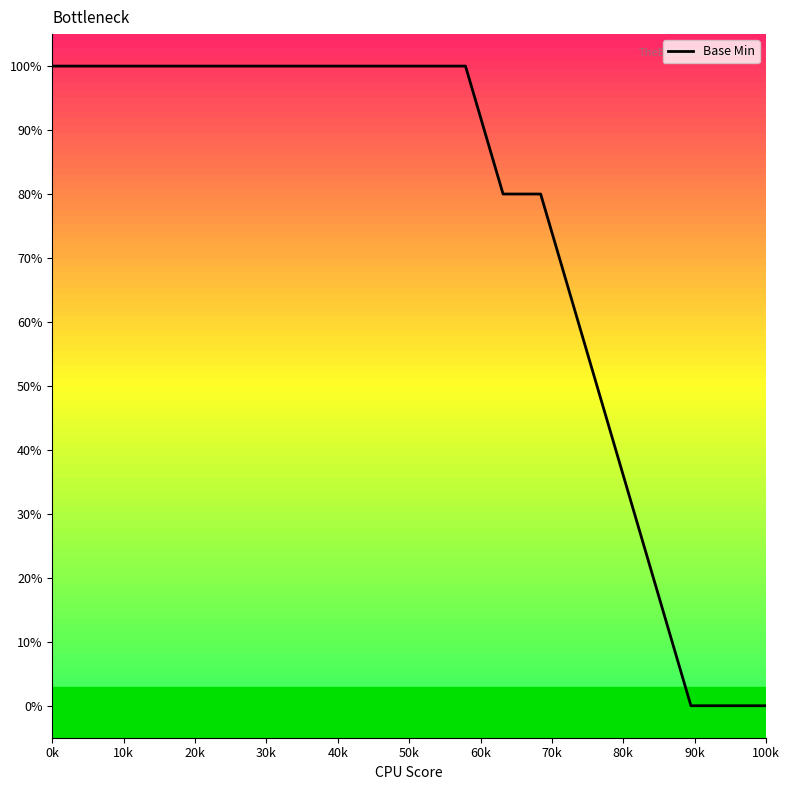

What is the average value?

0.7